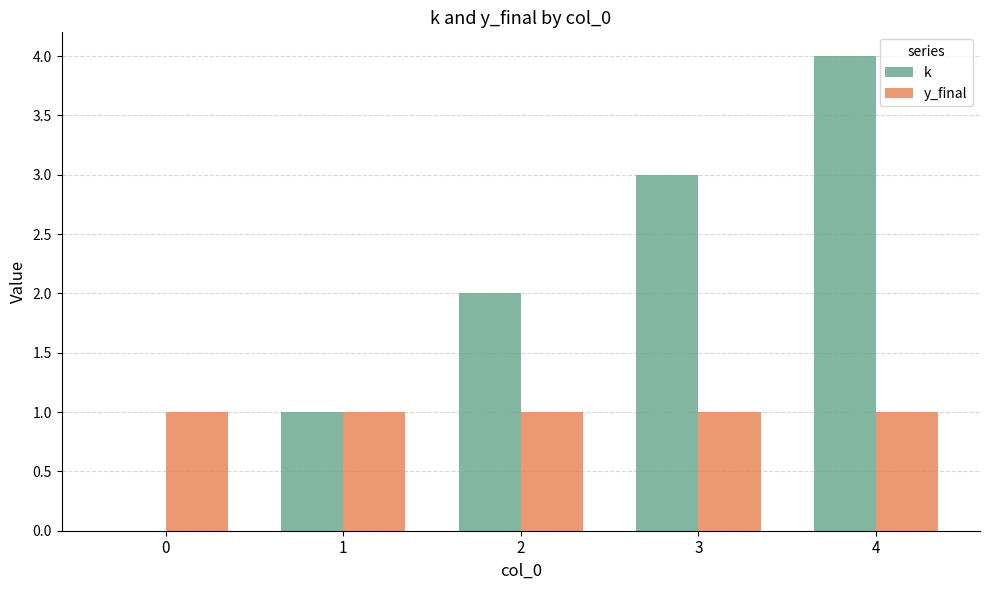

Reading left to right, transcribe all the data shown in this chart.

k: 0=0	1=1	2=2	3=3	4=4
y_final: 0=1	1=1	2=1	3=1	4=1